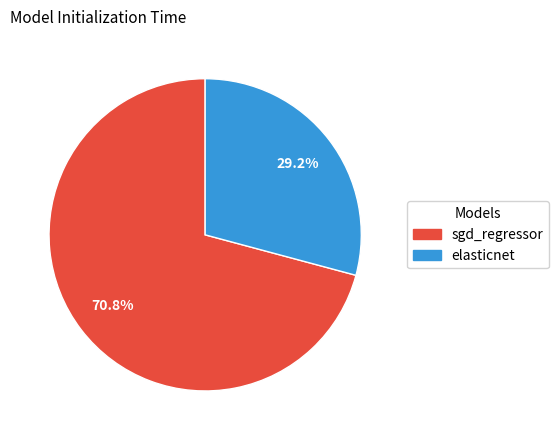

How many slices are in this pie chart?

2